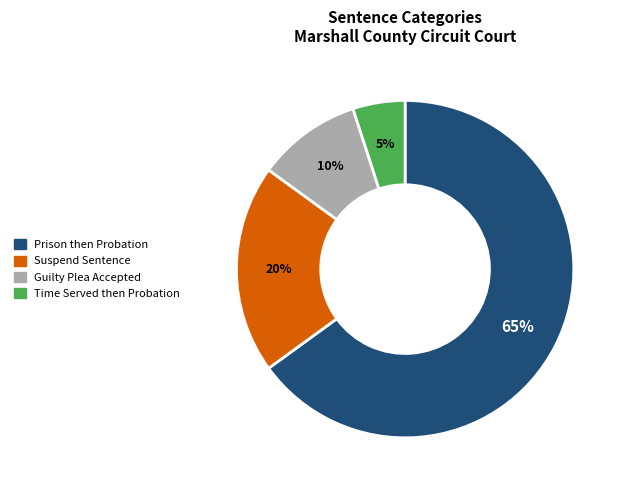

Rank the categories by value from lowest to highest.

Time Served then Probation, Guilty Plea Accepted, Suspend Sentence, Prison then Probation